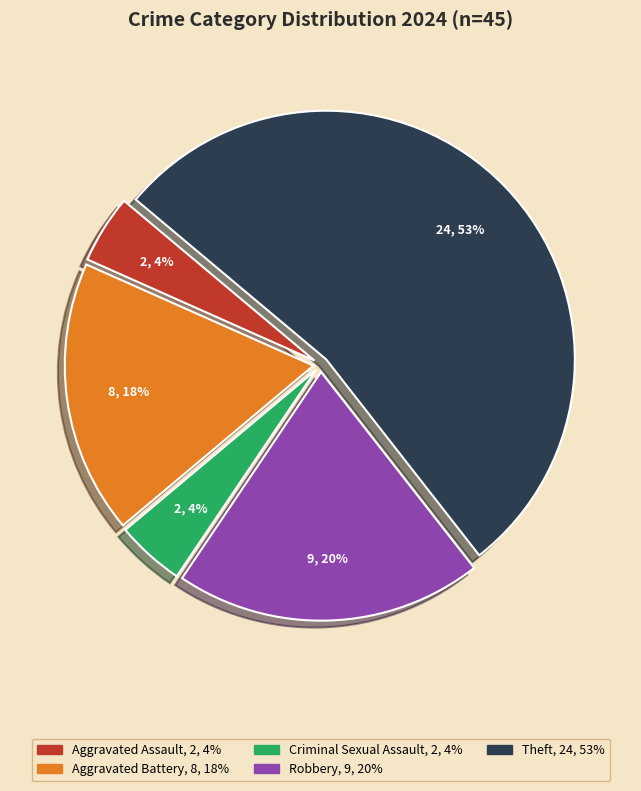

Does any single category account for the majority?

Yes